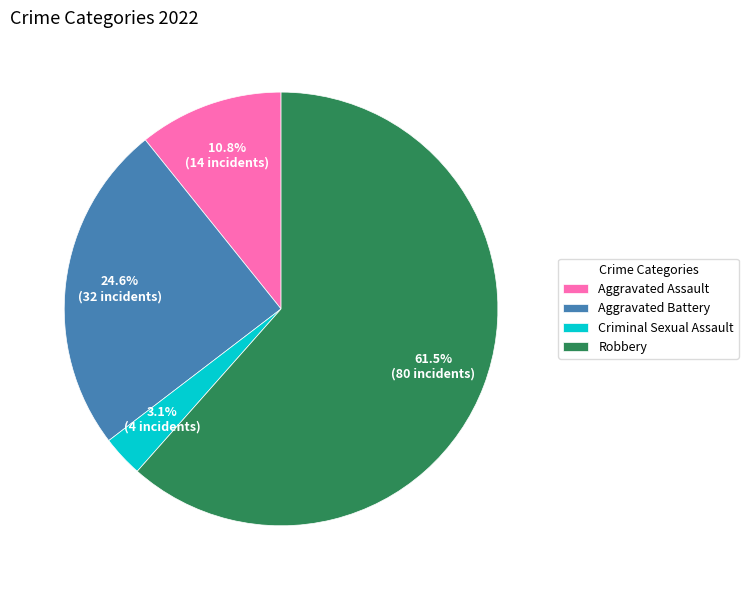

What percentage do Robbery and Aggravated Assault together represent?

72.3%